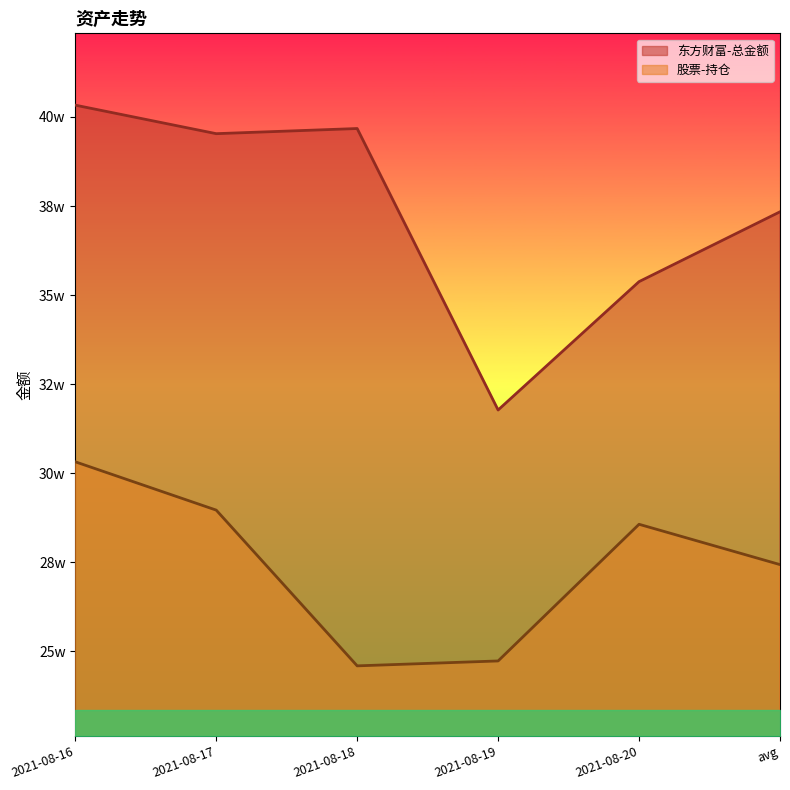

Which series has the widest spread of values?

东方财富-总金额